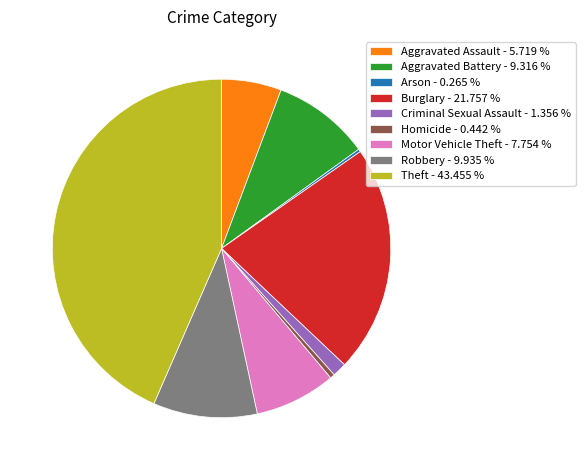

What is the ratio of the value at Theft - 43.455 % to the value at Aggravated Assault - 5.719 %?

7.6